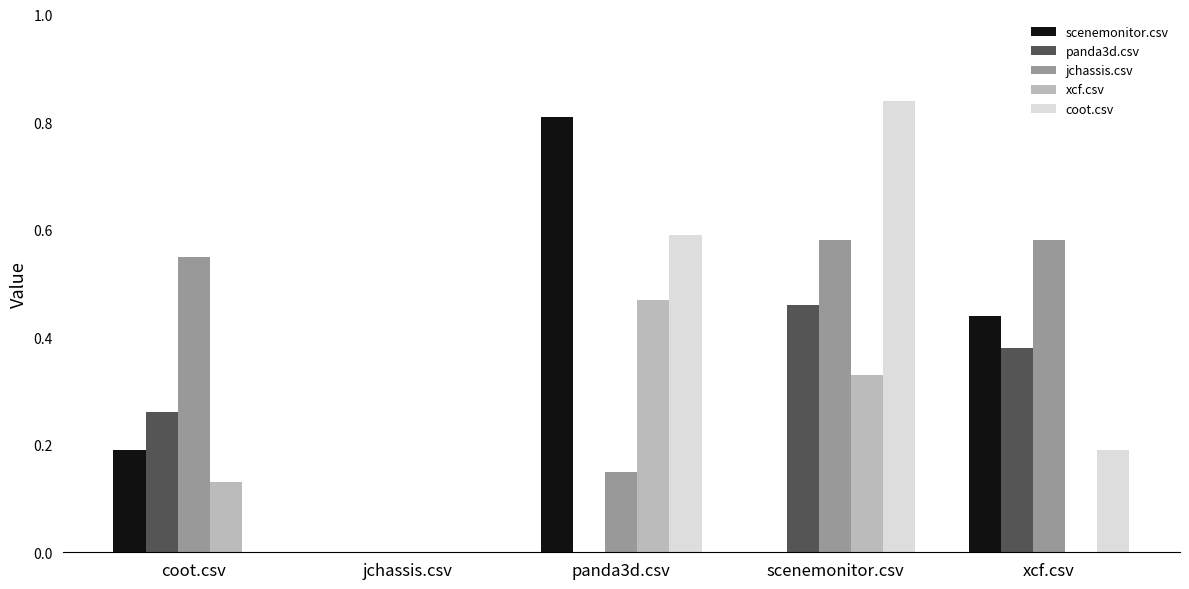

What are all the series names shown in the legend?

scenemonitor.csv, panda3d.csv, jchassis.csv, xcf.csv, coot.csv